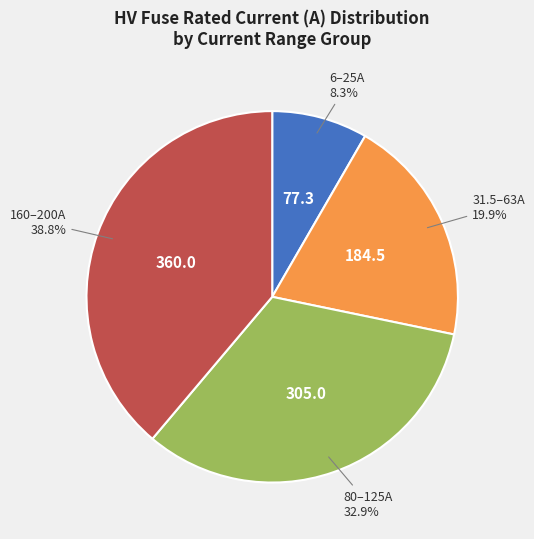

How many segments does this pie chart have?

4